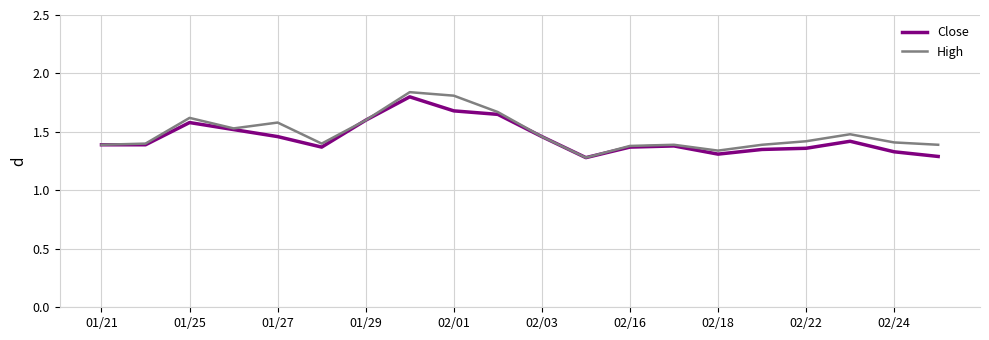

Count the Close values in the range 1 to 2.

20